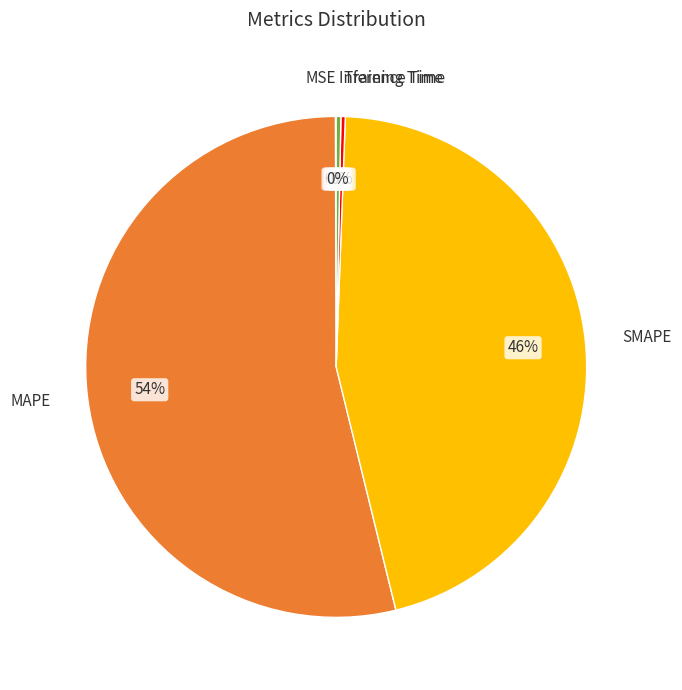

Does any single category account for the majority?

Yes